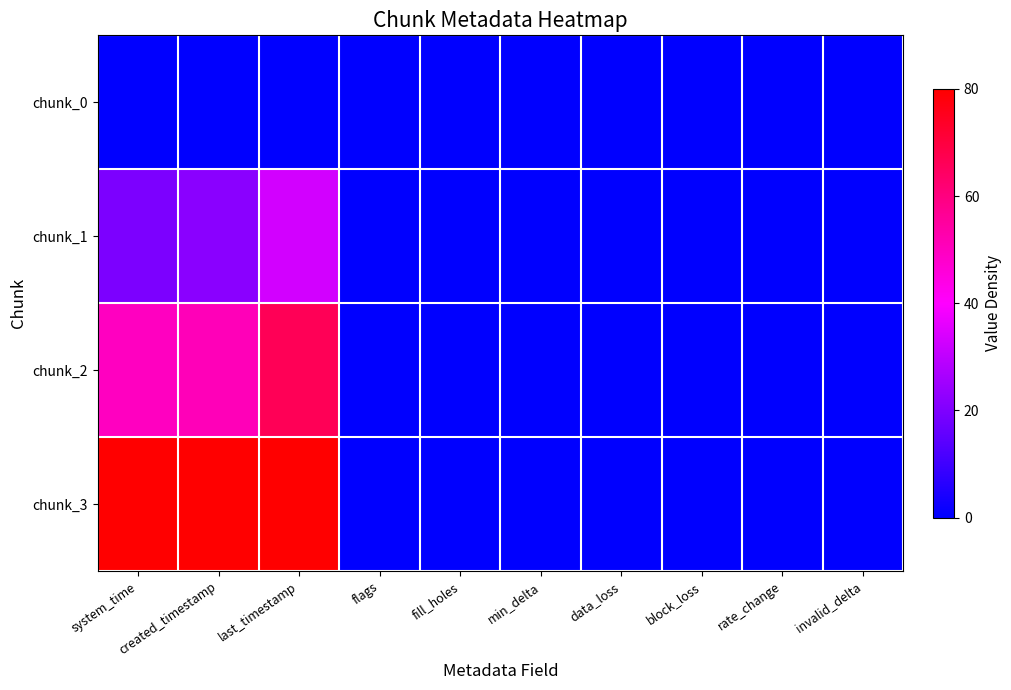

Which label corresponds to the smallest value in the chart?

system_time